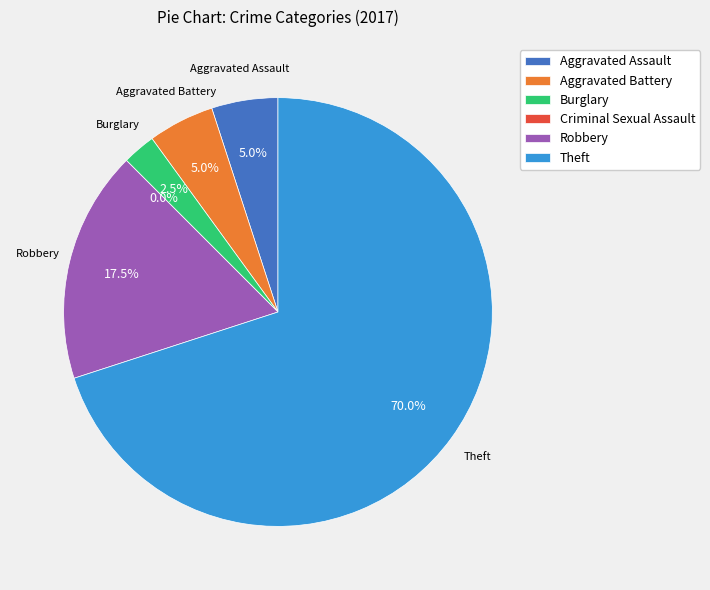

To the nearest percent, what is the difference between the Burglary and Theft slice percentages?

68%